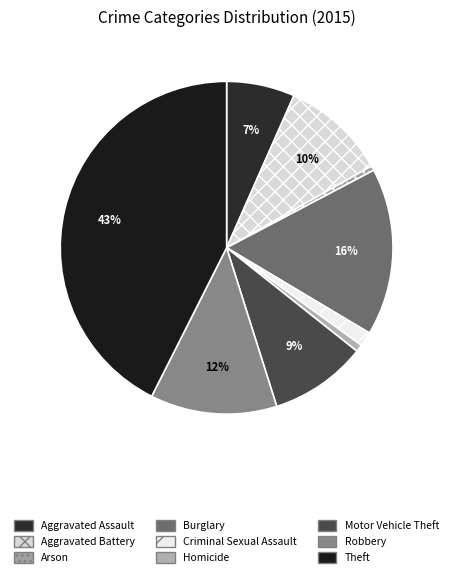

What percentage is the Criminal Sexual Assault slice, to the nearest percent?

1%